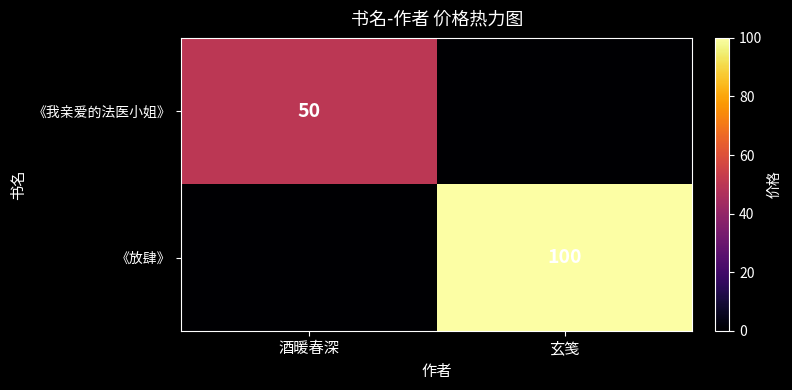

The 《我亲爱的法医小姐》 series shows 85 at 酒暖春深. True or false?

False